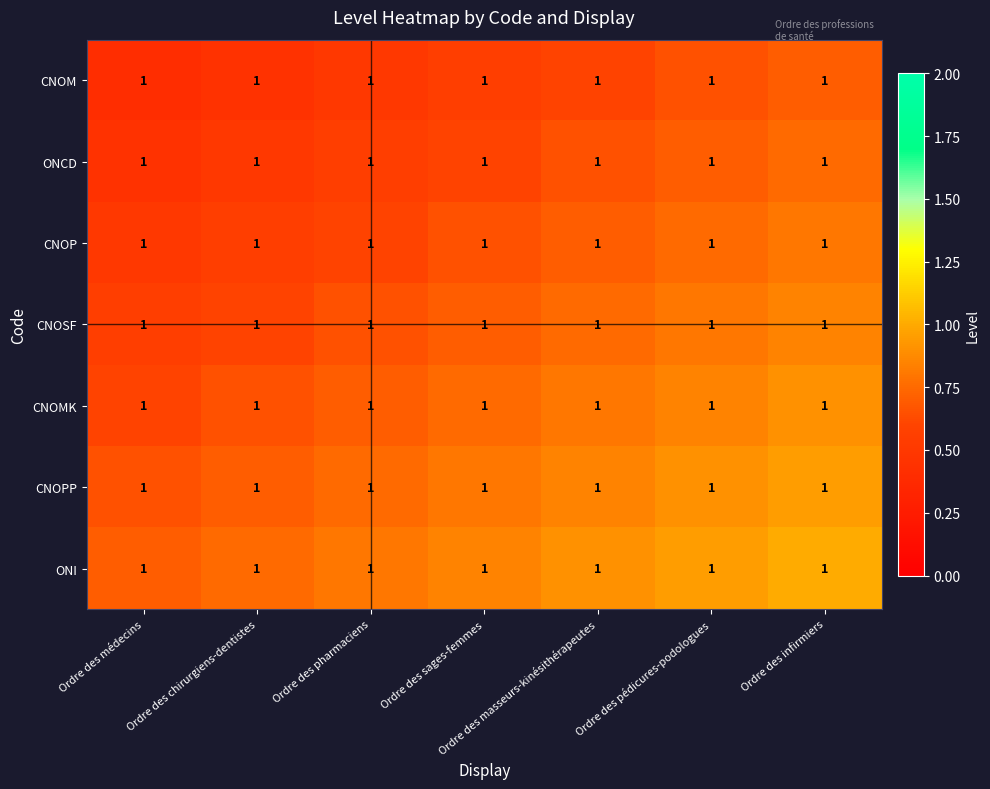

Is it true that ONI equals 1.6 at Ordre des pédicures-podologues?

False